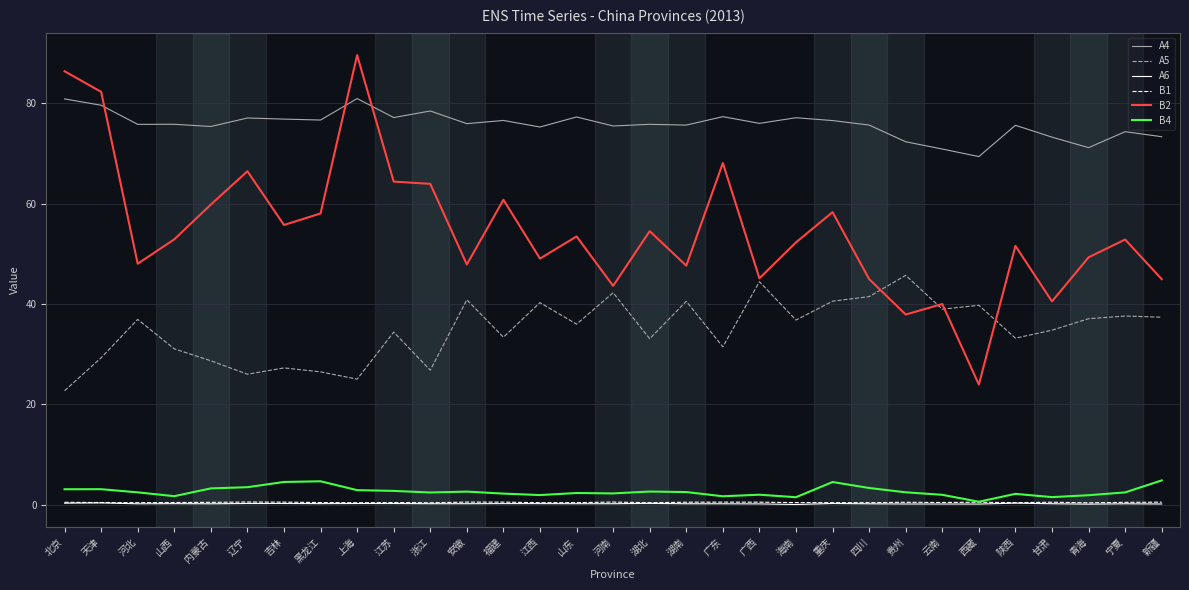

How many lines are shown in the chart?

6